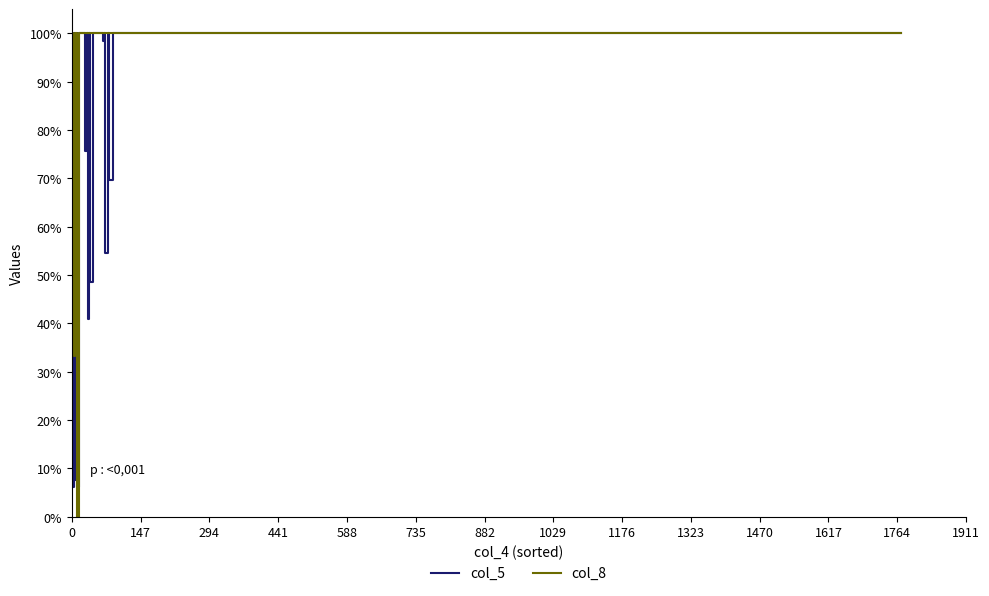

What is the greatest value displayed?

100.0